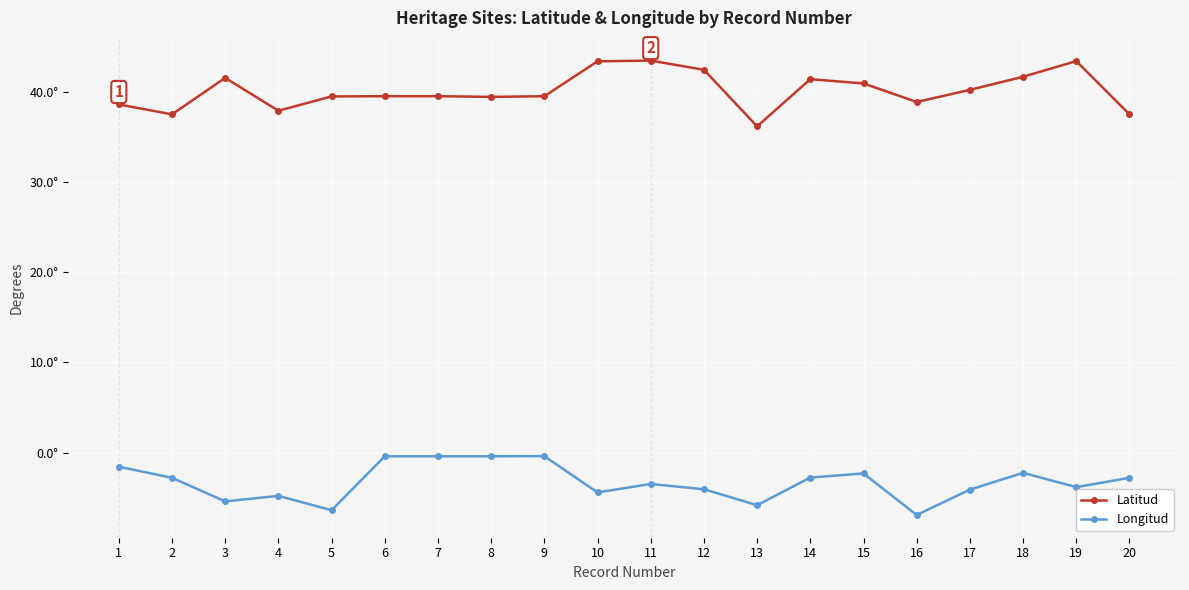

Rank the series at 4 from lowest to highest value.

Longitud, Latitud